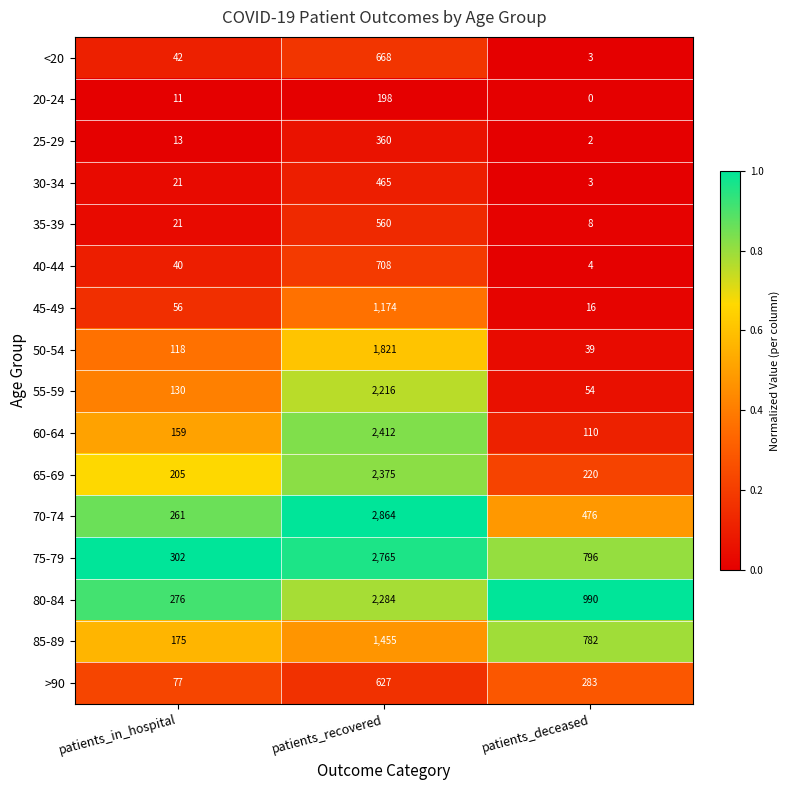

What is the difference between the highest and lowest values at patients_recovered?

2666